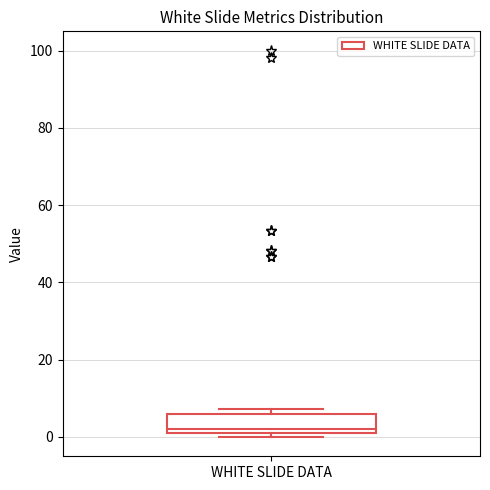

Transcribe this box plot: give where the median line is, the range the box spans, and where the two whiskers end, as read against the y-axis. The values are not printed on the chart, so give them approximately, as read against the axis.

median 2, box 0 to 6, whiskers 0 (just below the box's lower edge) to 8